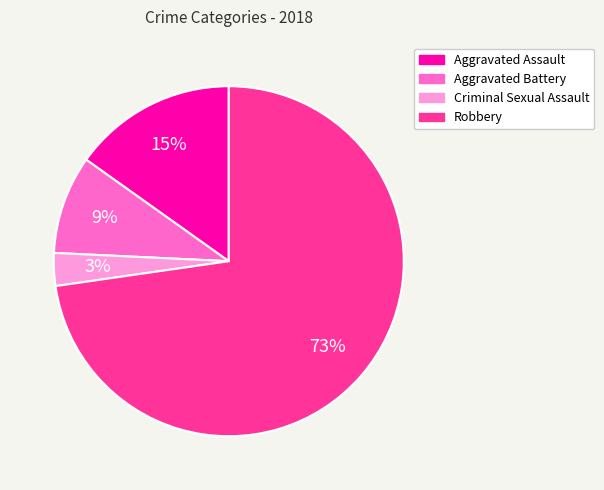

Is Robbery the majority of the pie?

Yes